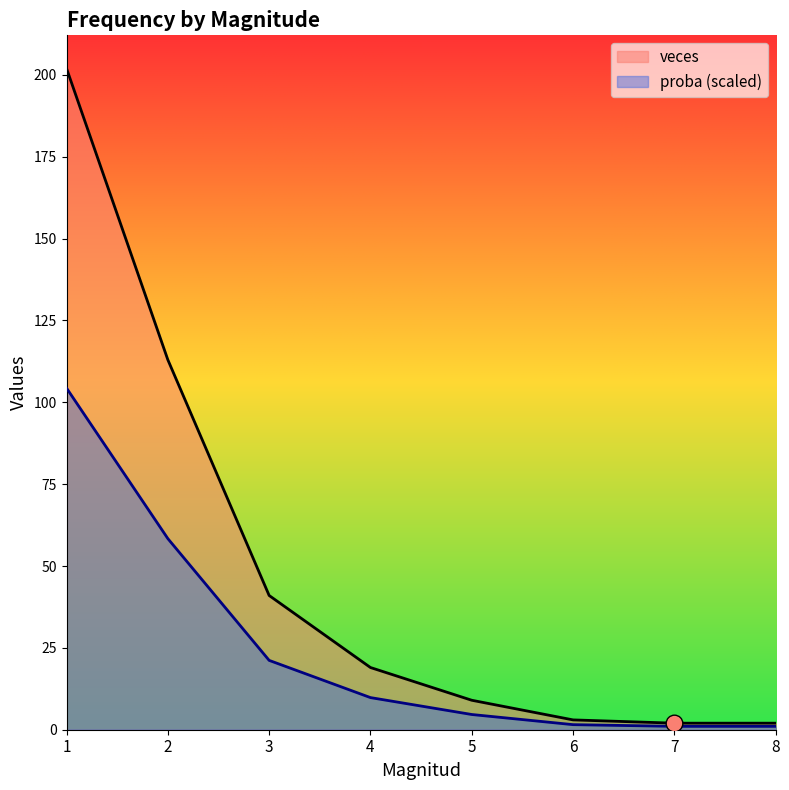

Which series has the largest total across all categories?

veces